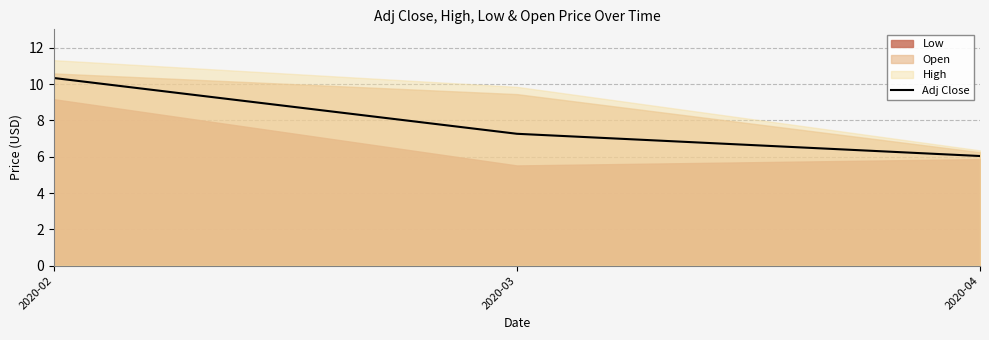

Which has a higher value, 2020-04 or 2020-02?

2020-02